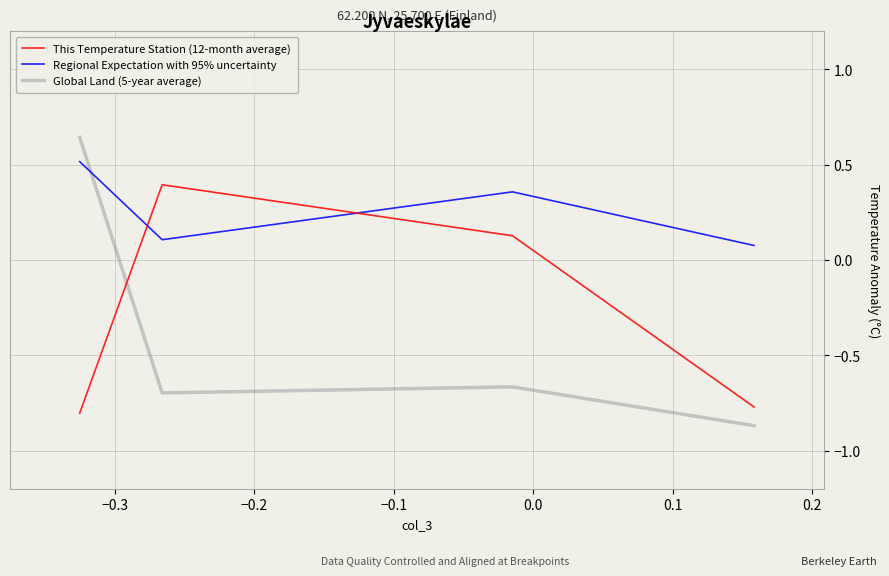

Rank the series by their maximum value, from lowest to highest.

This Temperature Station (12-month average), Regional Expectation with 95% uncertainty, Global Land (5-year average)